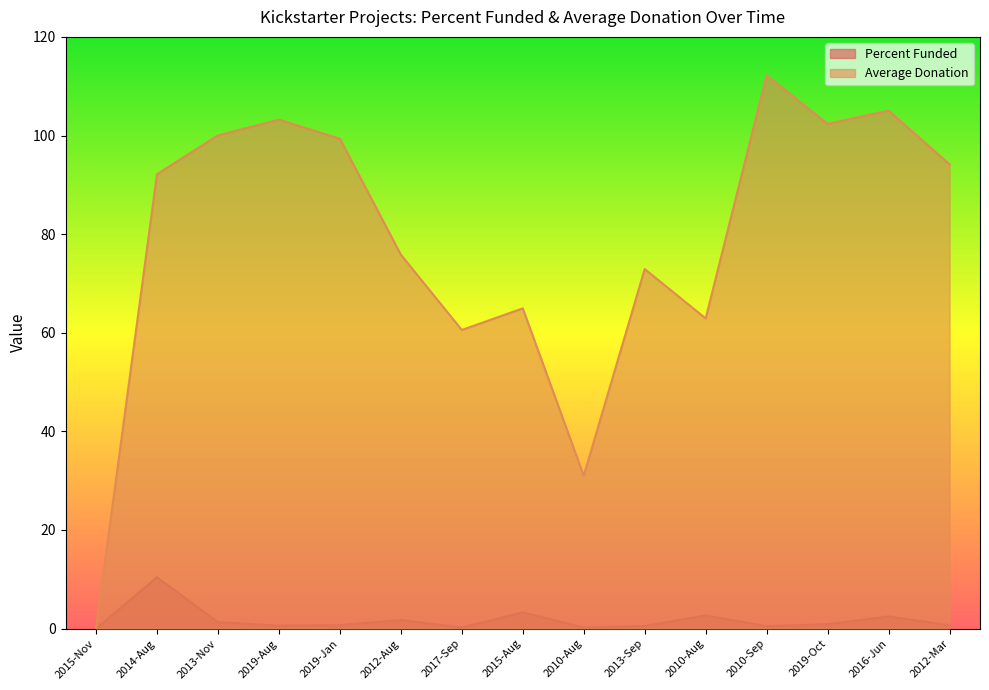

List the labels in order of Average Donation value, largest first.

2010-Sep, 2016-Jun, 2019-Aug, 2019-Oct, 2013-Nov, 2019-Jan, 2012-Mar, 2014-Aug, 2012-Aug, 2013-Sep, 2015-Aug, 2010-Aug, 2017-Sep, 2010-Aug, 2015-Nov